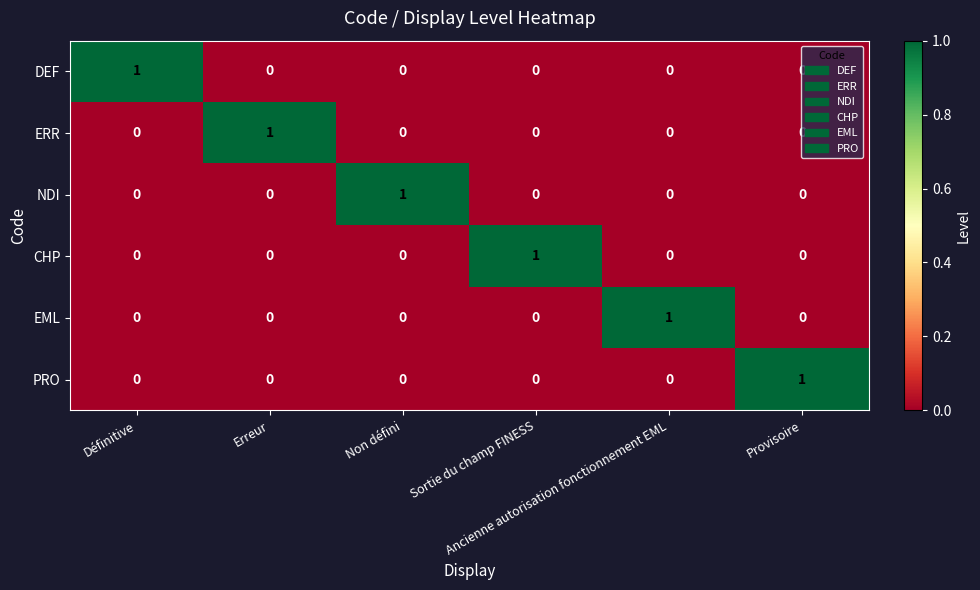

Count the CHP values in the range 0 to 1.

6